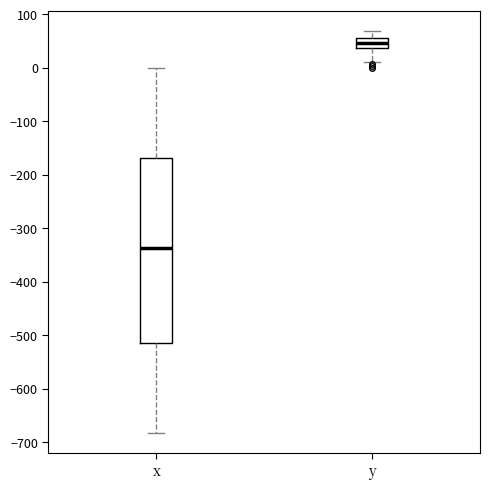

Which box has the highest median line?

y